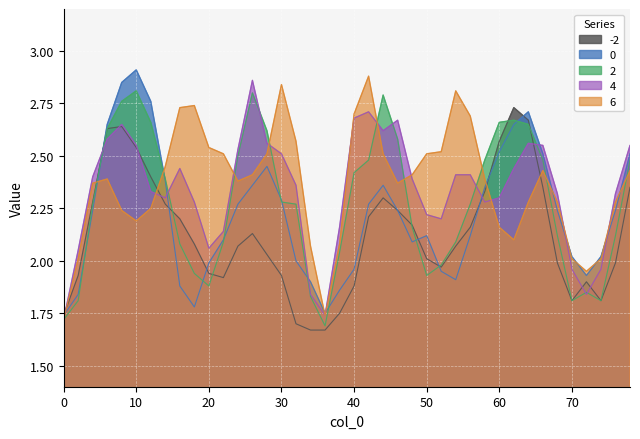

Is the value of 0 at 46 greater than the value of 6 at 62?

Yes